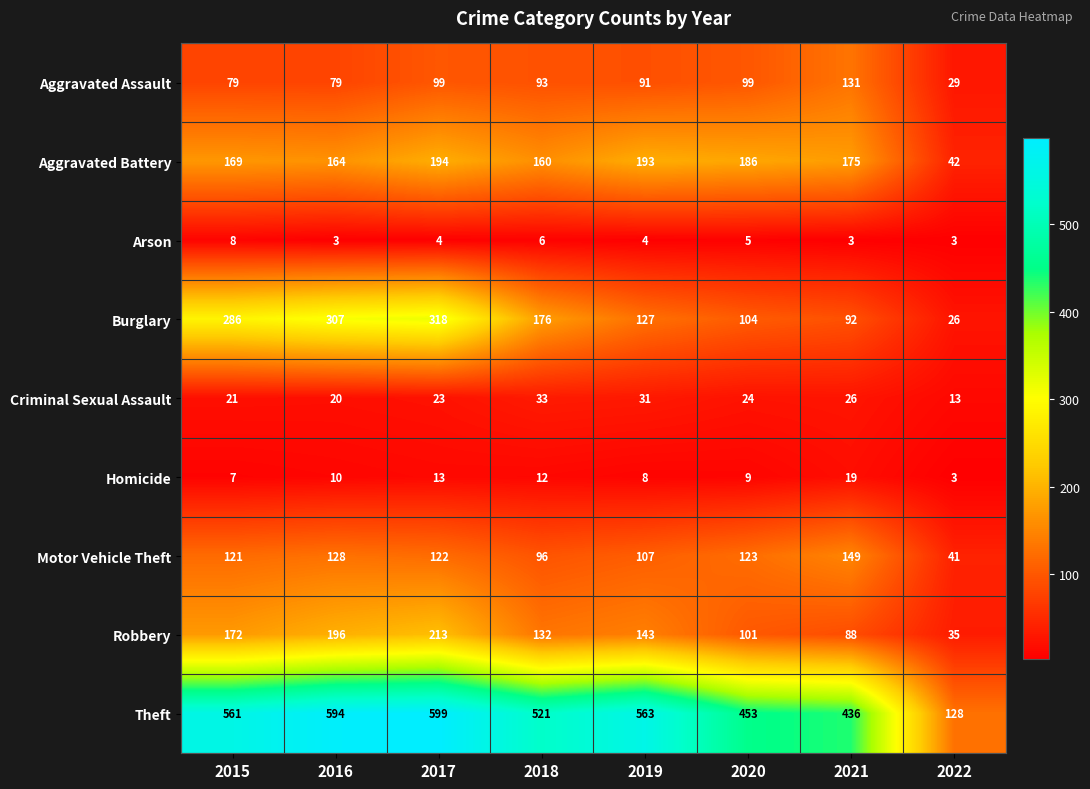

At 2019, list the series in order from largest to smallest.

Theft, Aggravated Battery, Robbery, Burglary, Motor Vehicle Theft, Aggravated Assault, Criminal Sexual Assault, Homicide, Arson